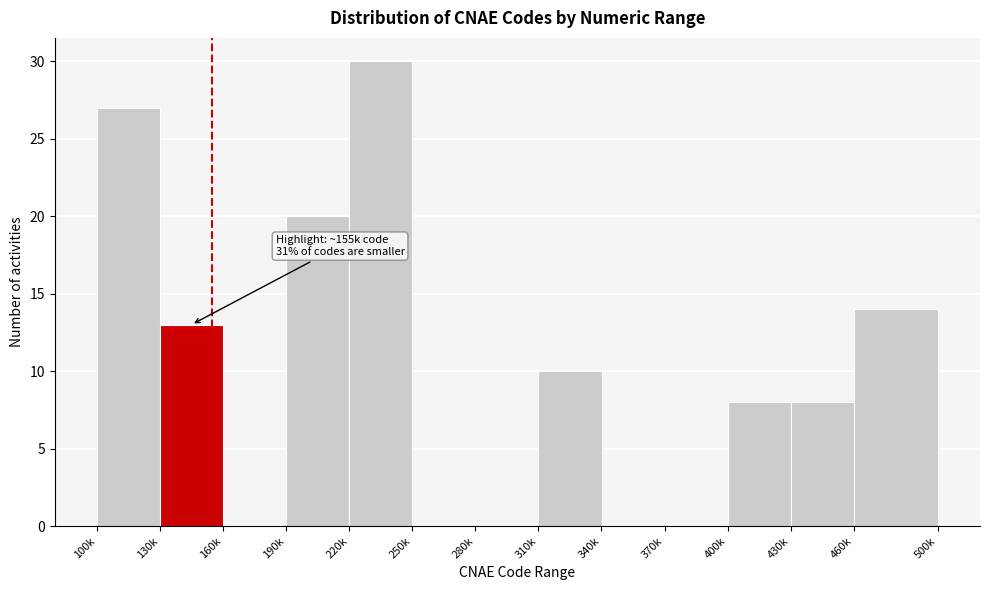

Reading left to right, transcribe all the data shown in this chart.

100k=27	130k=13	160k=0	190k=20	220k=30	250k=0	280k=0	310k=10	340k=0	370k=0	400k=8	430k=8	460k=14